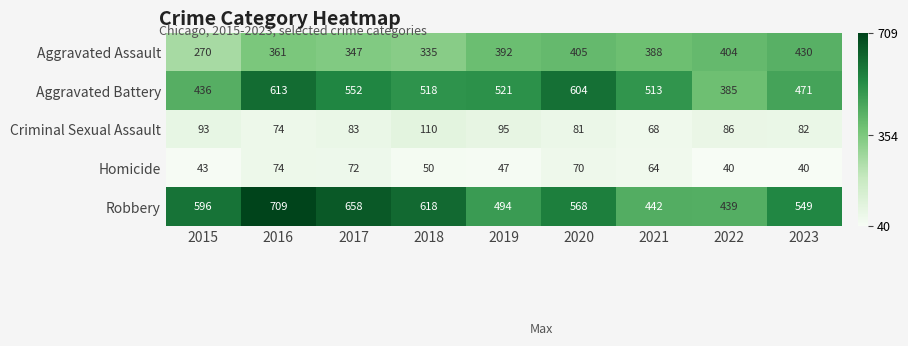

The value of Aggravated Assault at 2015 is 270. True or false?

True